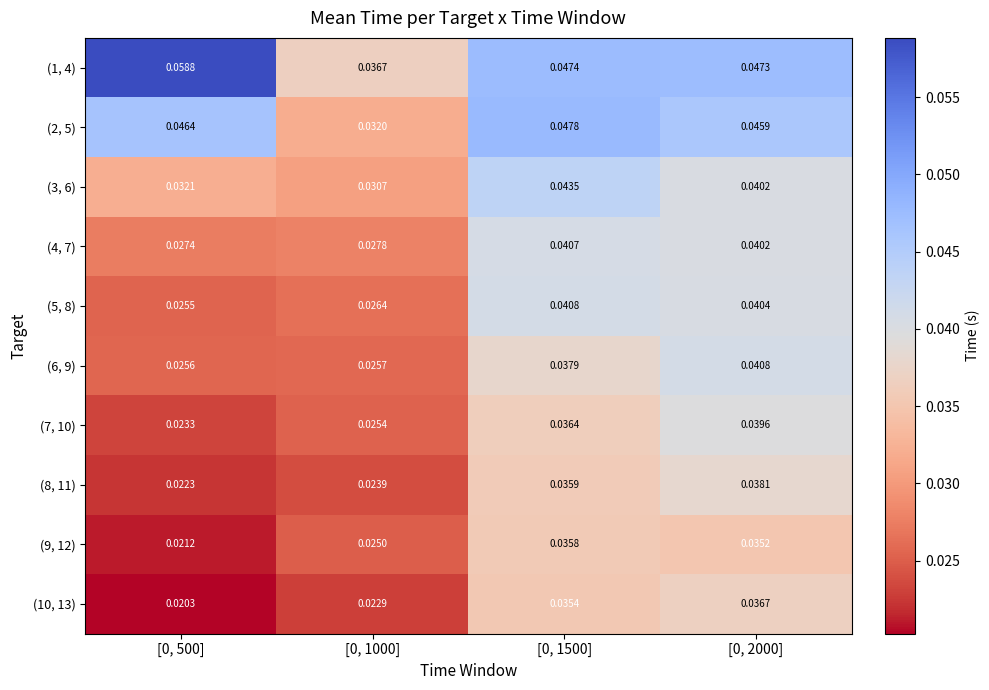

Is the value of (10, 13) at [0, 2000] greater than the value of (9, 12) at [0, 1500]?

Yes